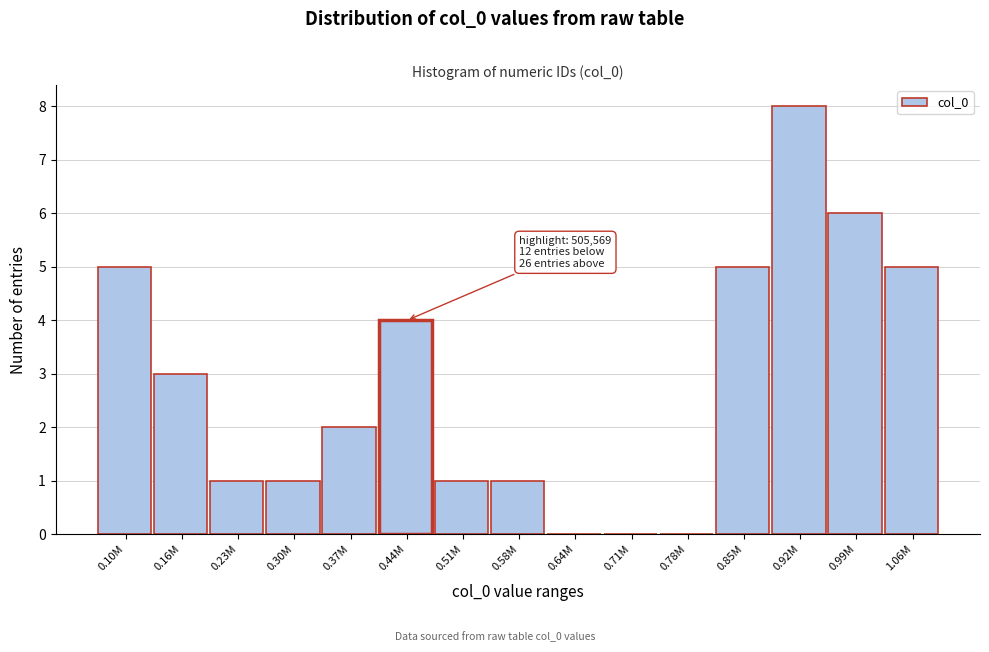

Reading left to right, what are all the values shown in this chart?

0.10M=5	0.16M=3	0.23M=1	0.30M=1	0.37M=2	0.44M=4	0.51M=1	0.58M=1	0.64M=0	0.71M=0	0.78M=0	0.85M=5	0.92M=8	0.99M=6	1.06M=5